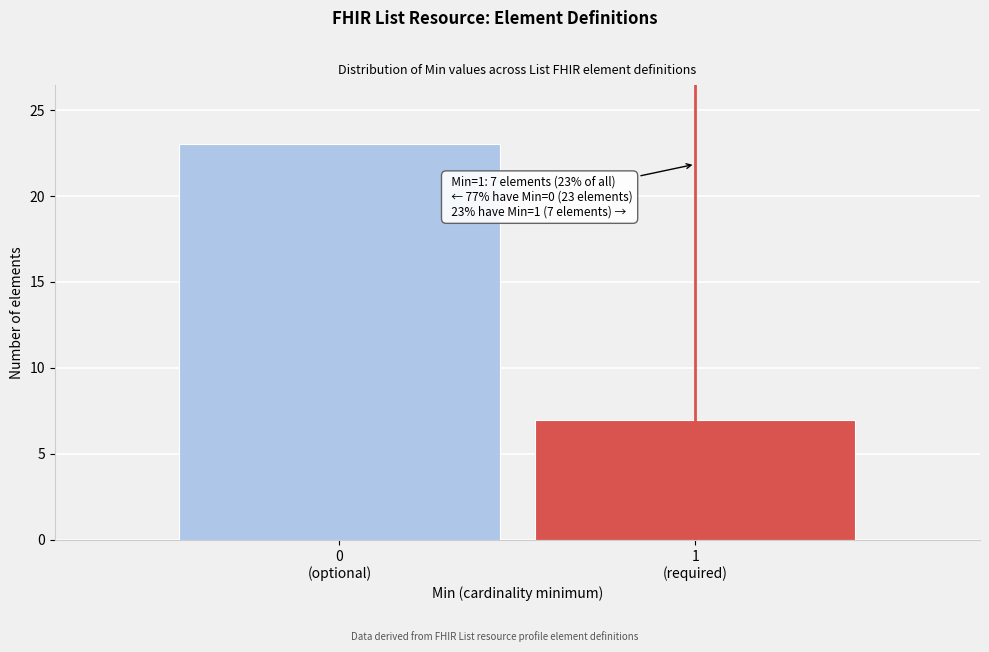

Reading left to right, transcribe all the data shown in this chart.

23	7